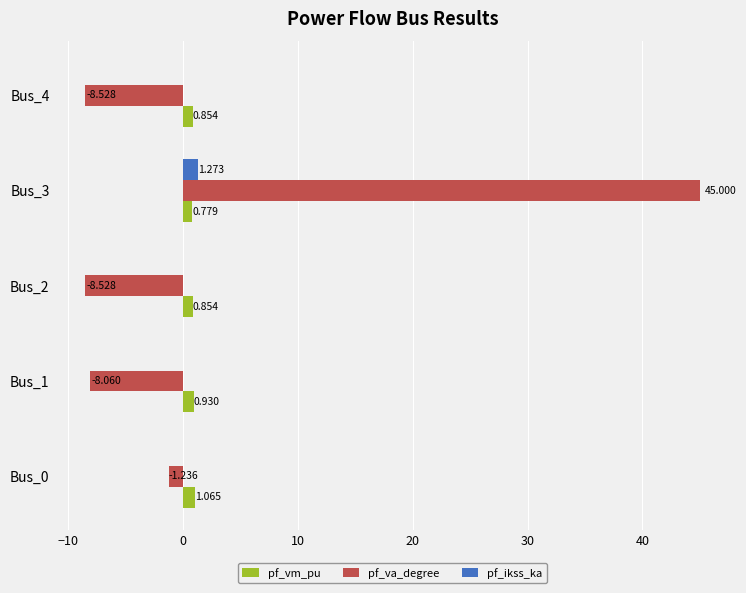

Where is pf_va_degree nearest to the value 18?

Bus_0